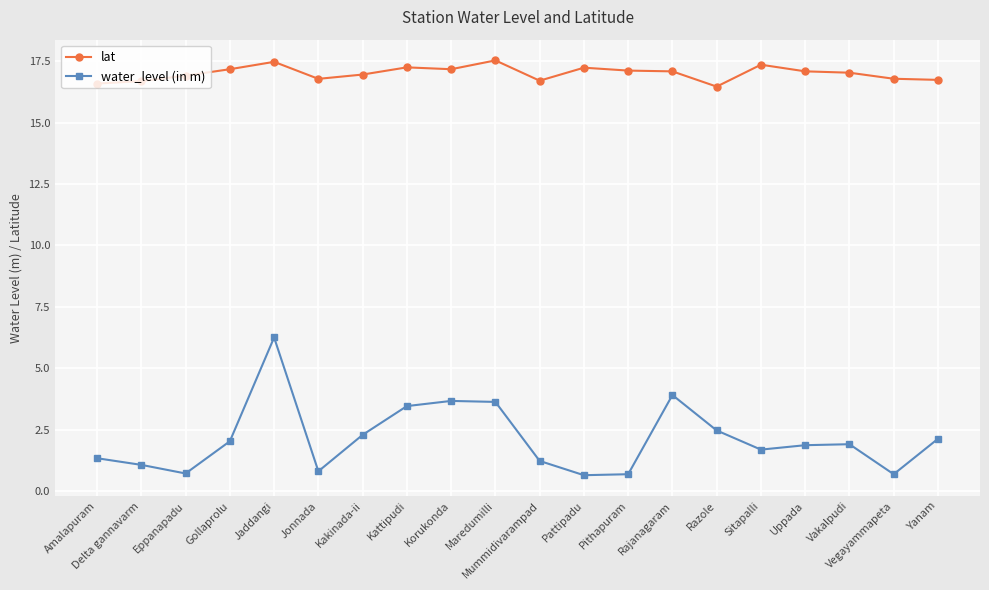

The value of lat at Gollaprolu is 17.2. True or false?

True